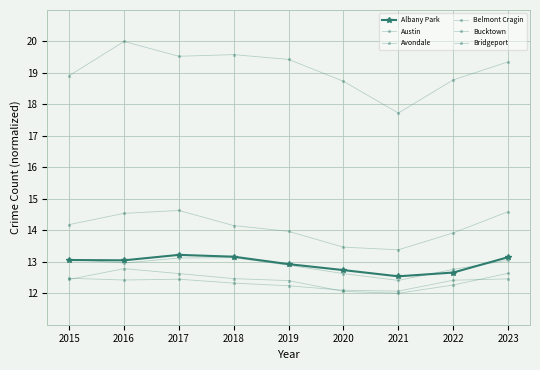

How many data points in Albany Park are above 13?

5